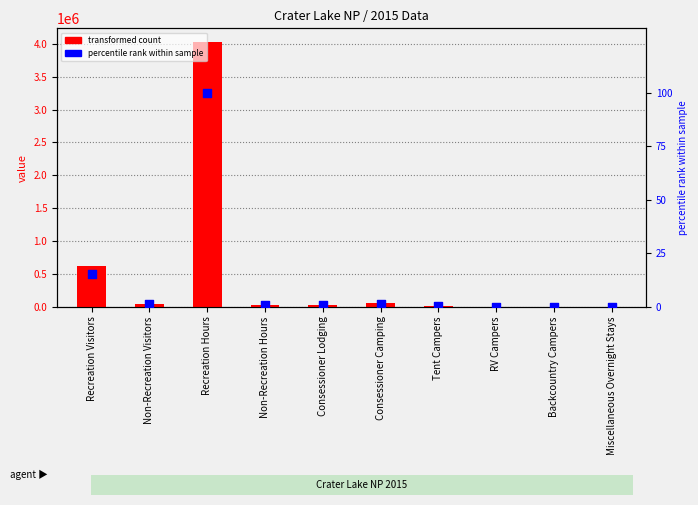

Which series contains the lowest Y value?

transformed count